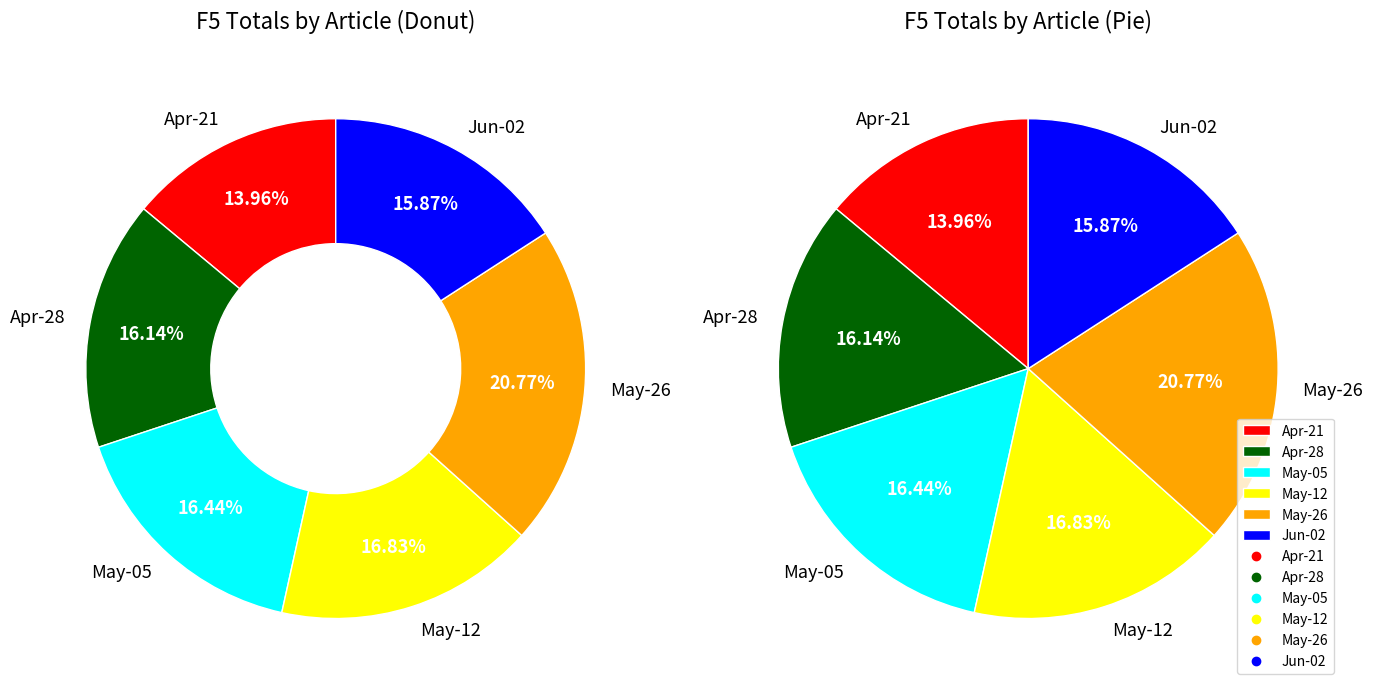

Does news-20250505-02.html represent more than half of the total?

No